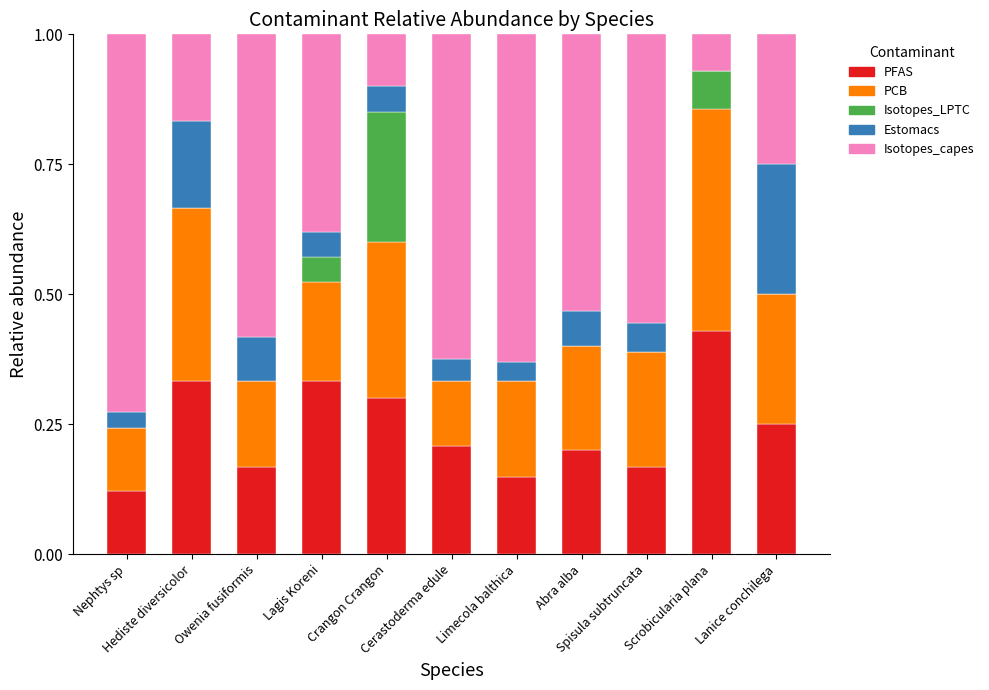

Which series changed the most between Abra alba and Spisula subtruncata?

PFAS